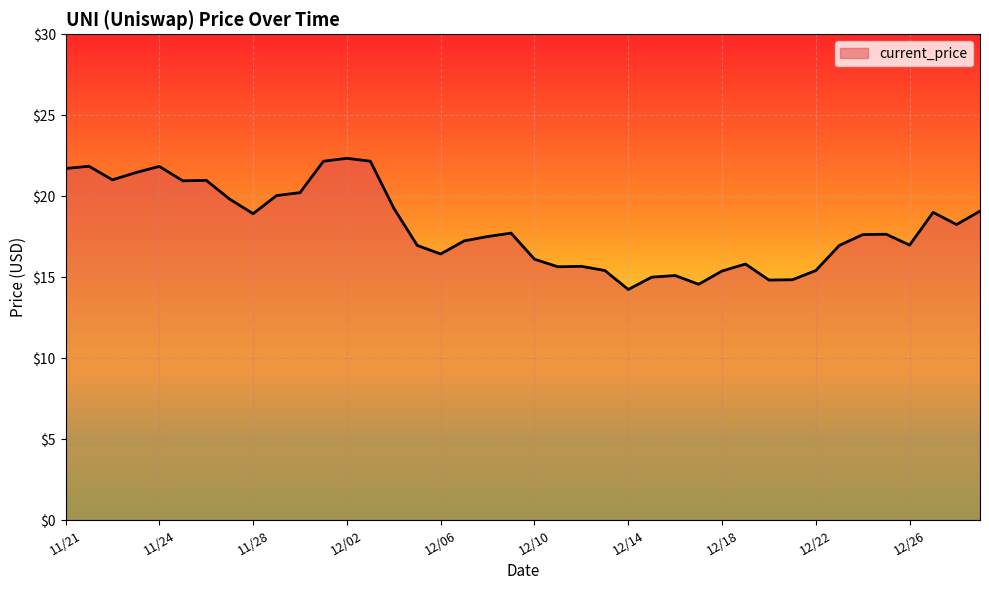

What is the difference between the maximum and minimum values?

8.1